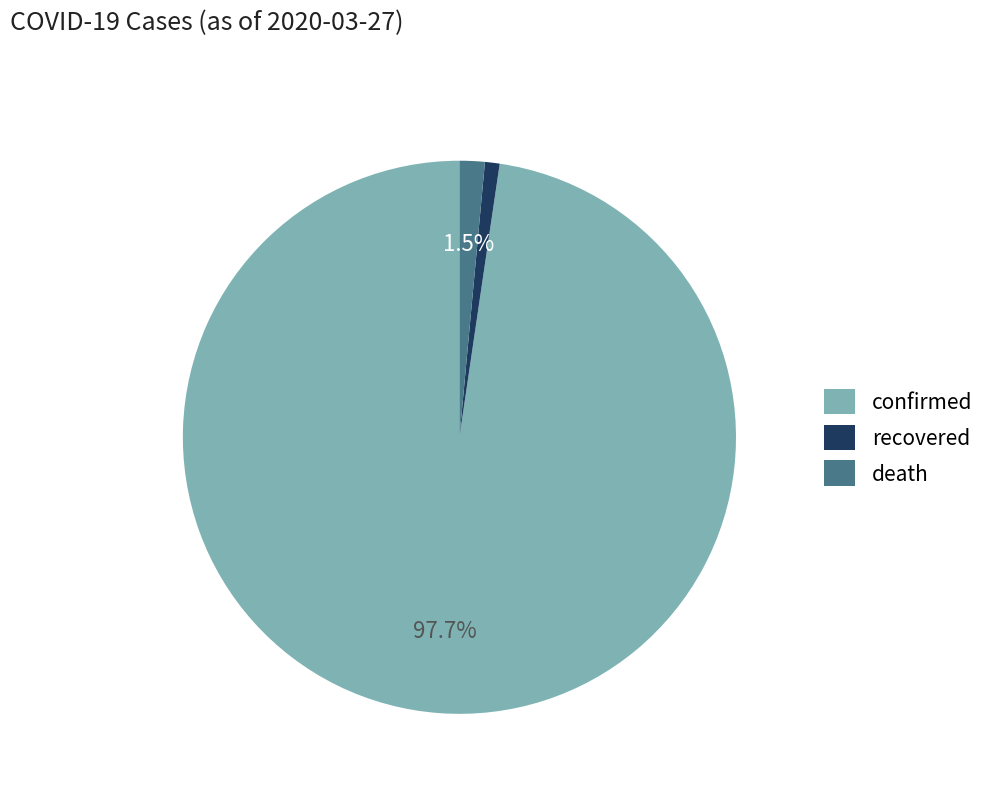

What is the majority slice?

confirmed